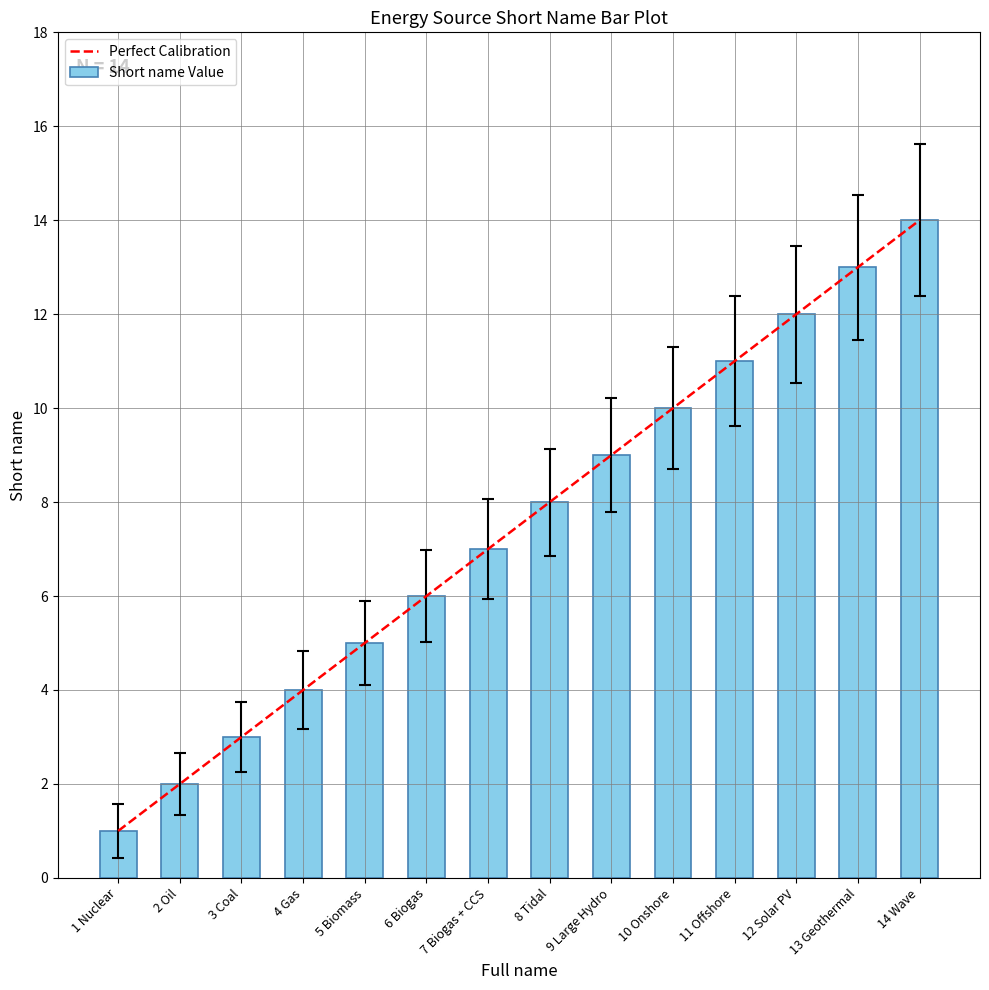

What is the sum of all values?

105